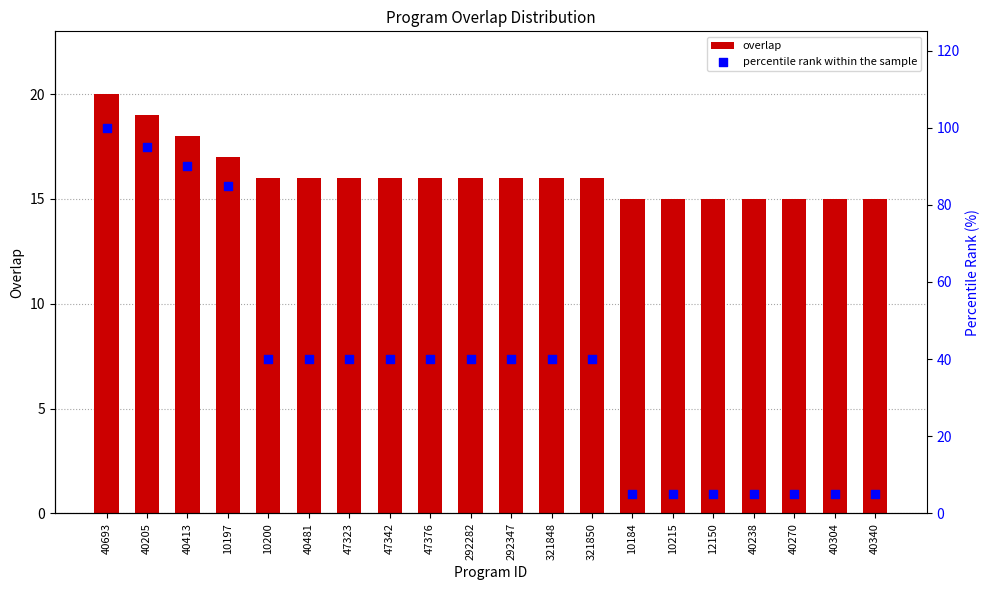

At which category is the sum across all series the highest?

40693